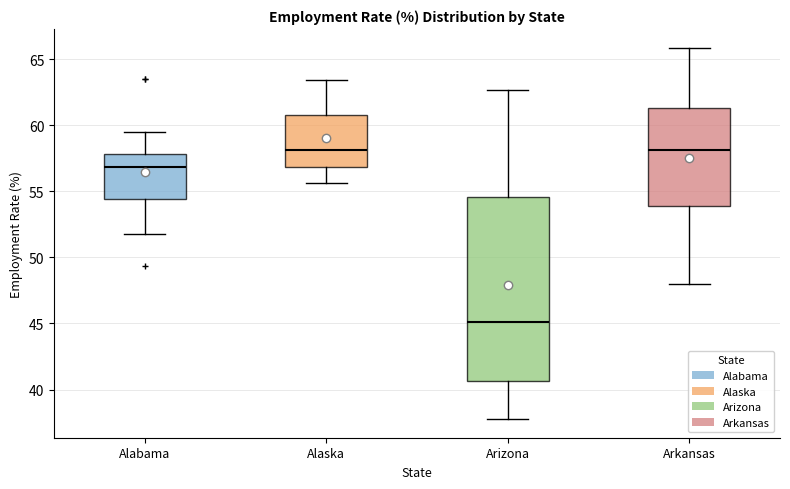

Which box is the tallest, from its lower edge to its upper edge?

Arizona